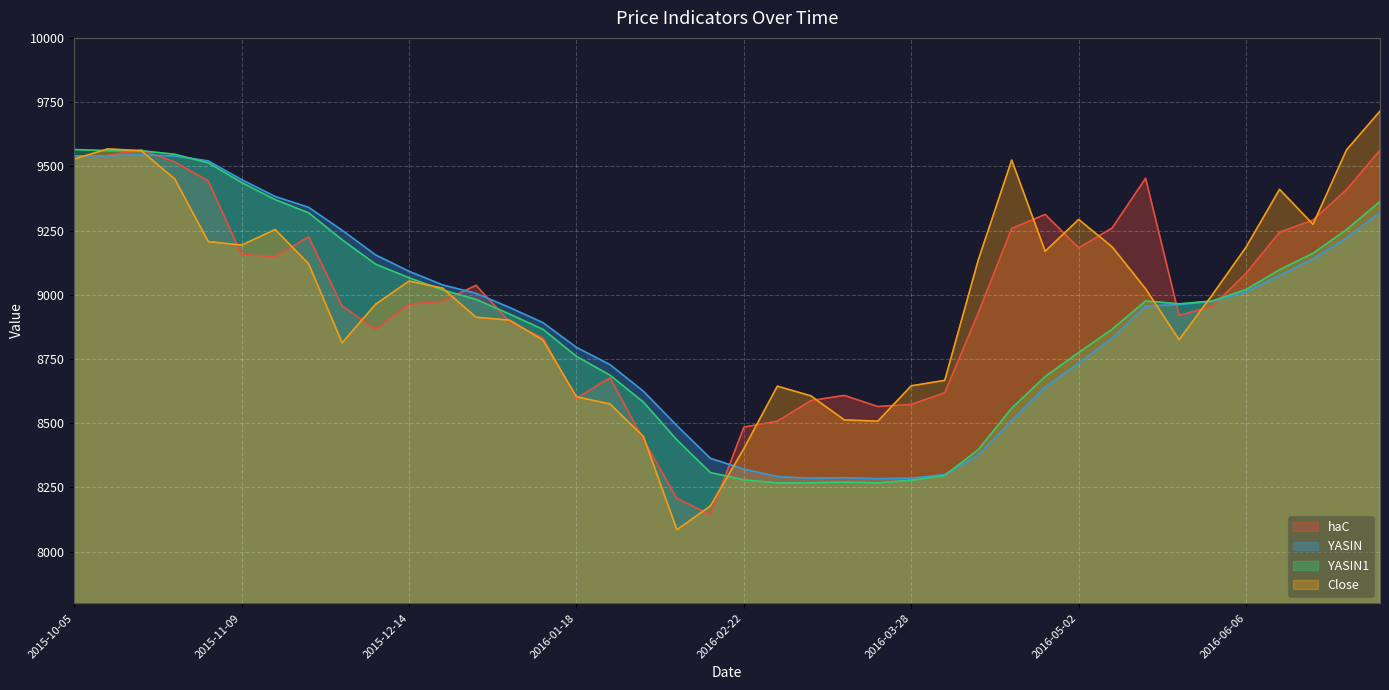

After their last crossing, which series has the higher values: haC or Close?

Close